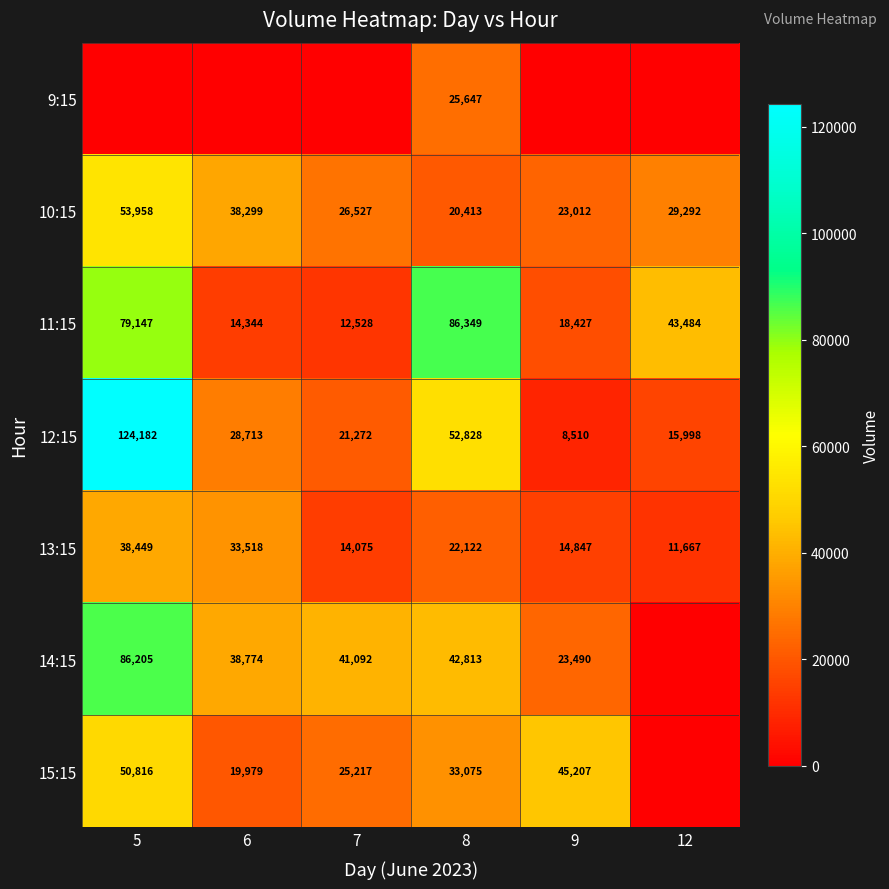

Read the 13:15 value at 9, to the nearest 50.

14850